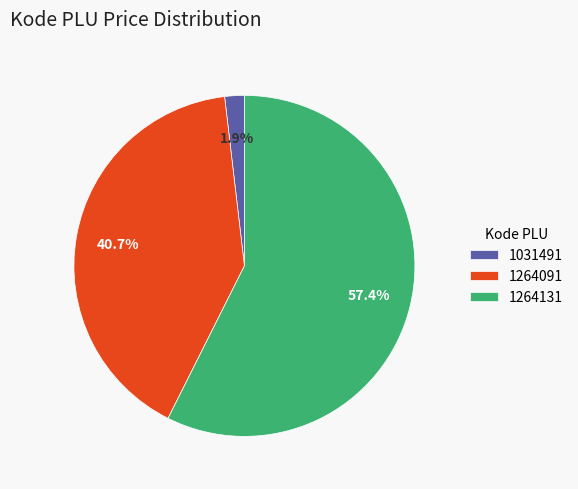

What percentage is the 1264131 slice, to the nearest percent?

57%